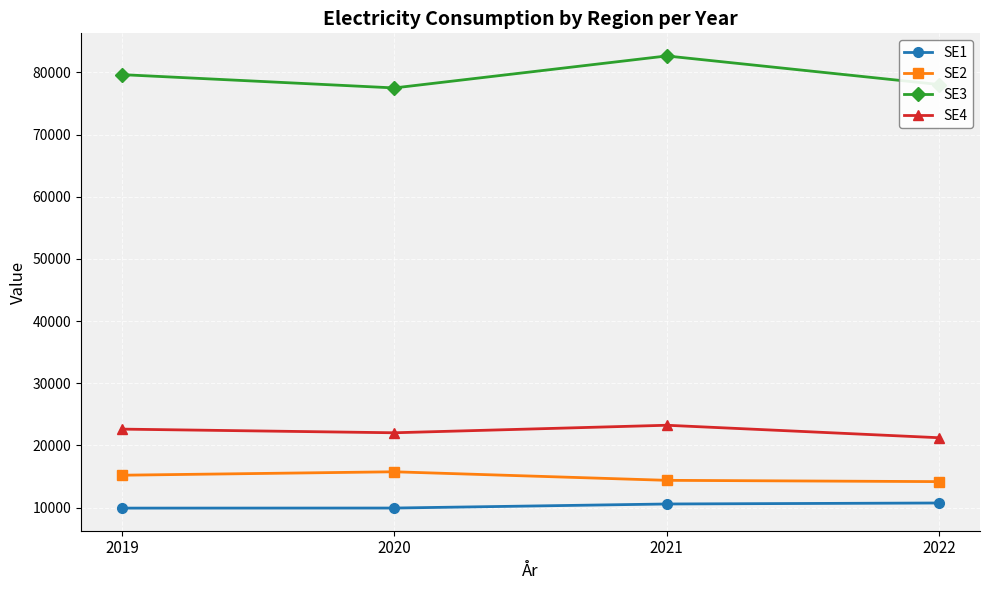

How many distinct data groups are displayed?

4